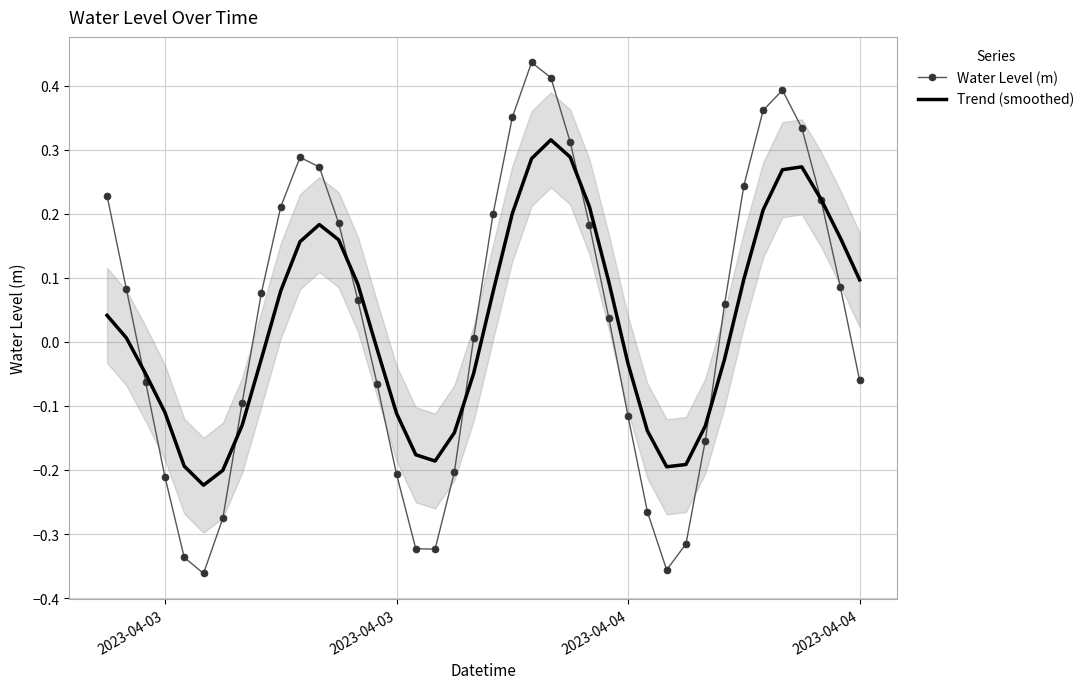

The Water Level (m) series shows -0.1 at 2023-04-04. True or false?

False